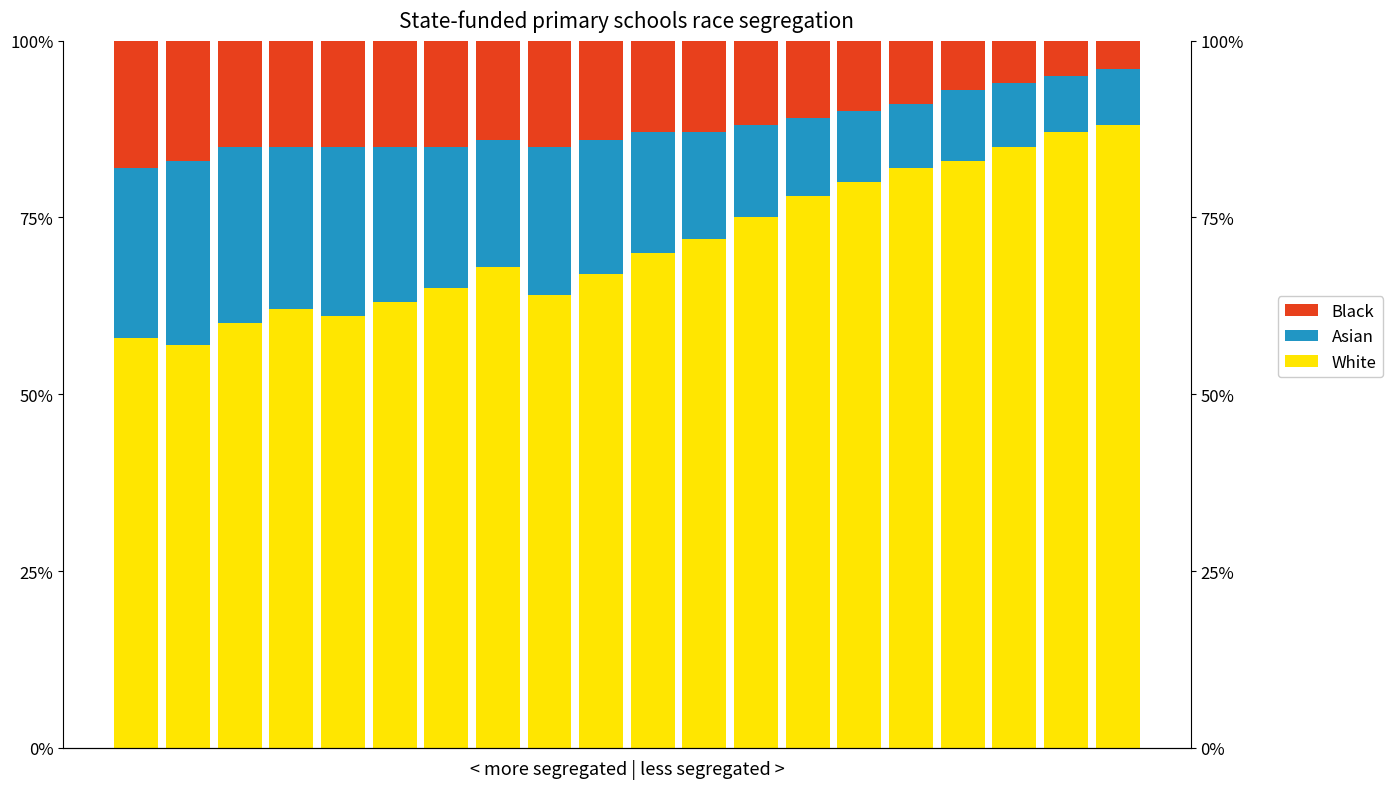

Is it true that White equals 1.3 at 13?

False